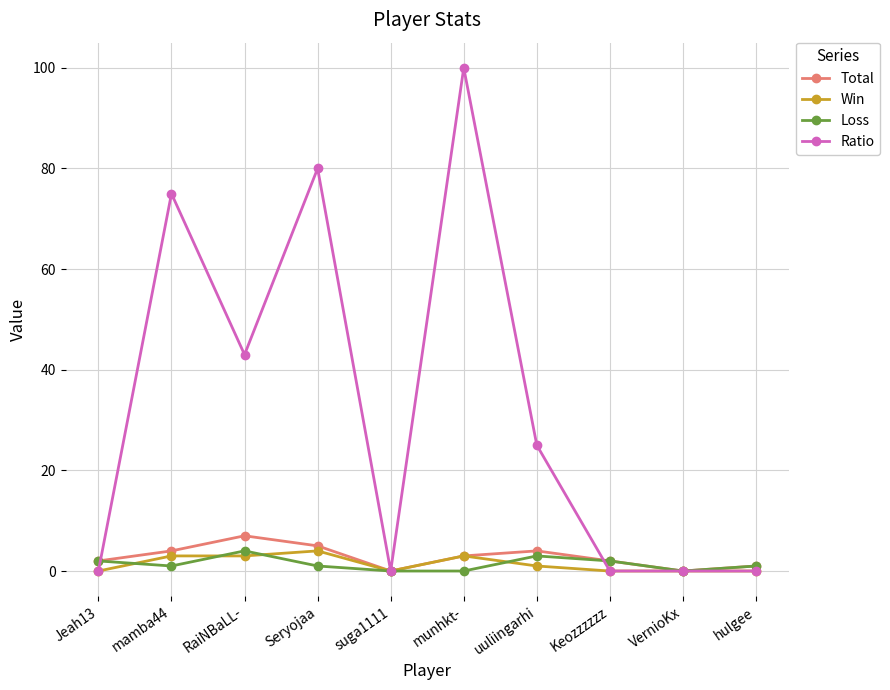

In Ratio, how many points are higher than both neighbors (excluding endpoints)?

3